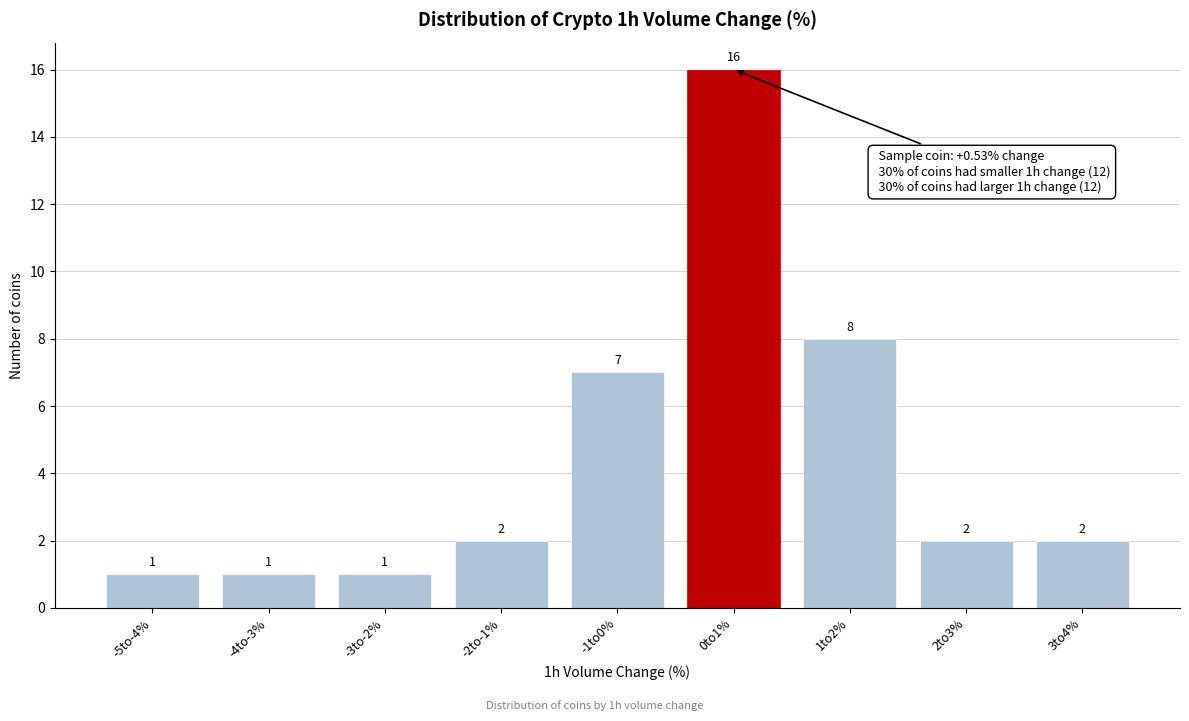

Reading left to right, what are all the values shown in this chart?

1	1	1	2	7	16	8	2	2